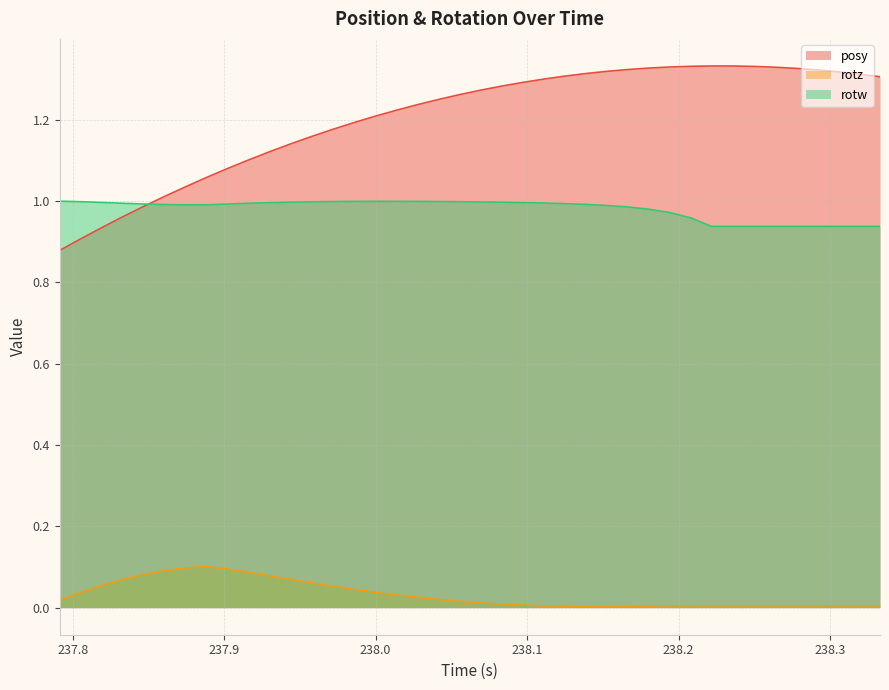

Which series has the largest range (max minus min)?

posy